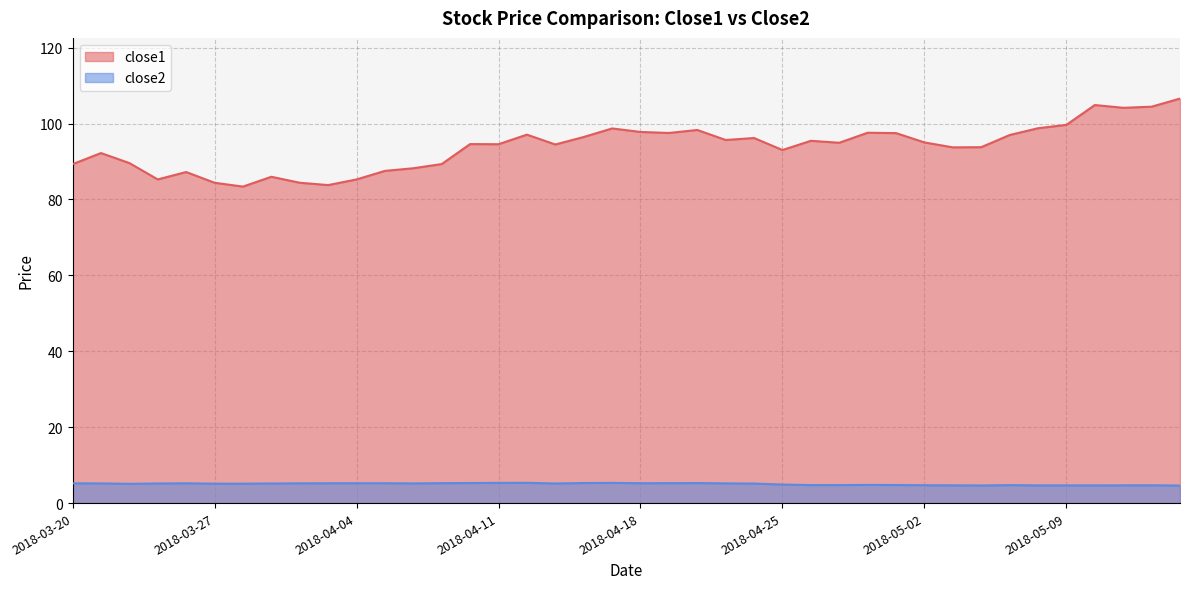

The value of close1 at 2018-04-11 is 41.3. True or false?

False